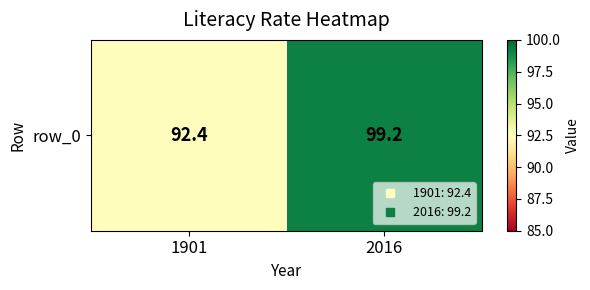

What is the difference between the maximum and minimum values?

6.8